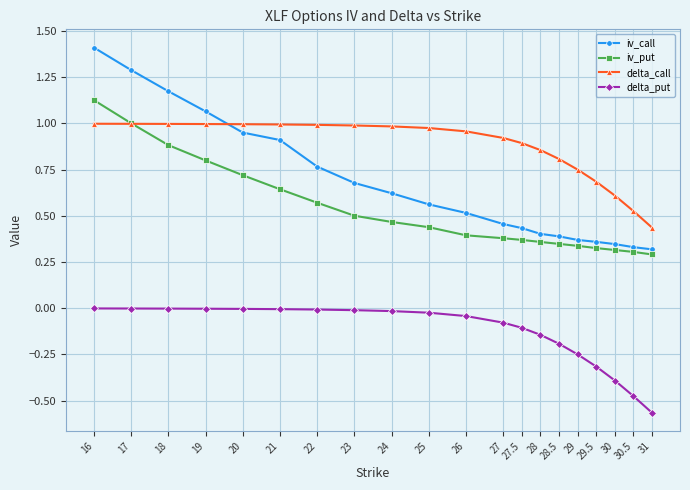

Rank the series at 18 from highest to lowest value.

iv_call, delta_call, iv_put, delta_put